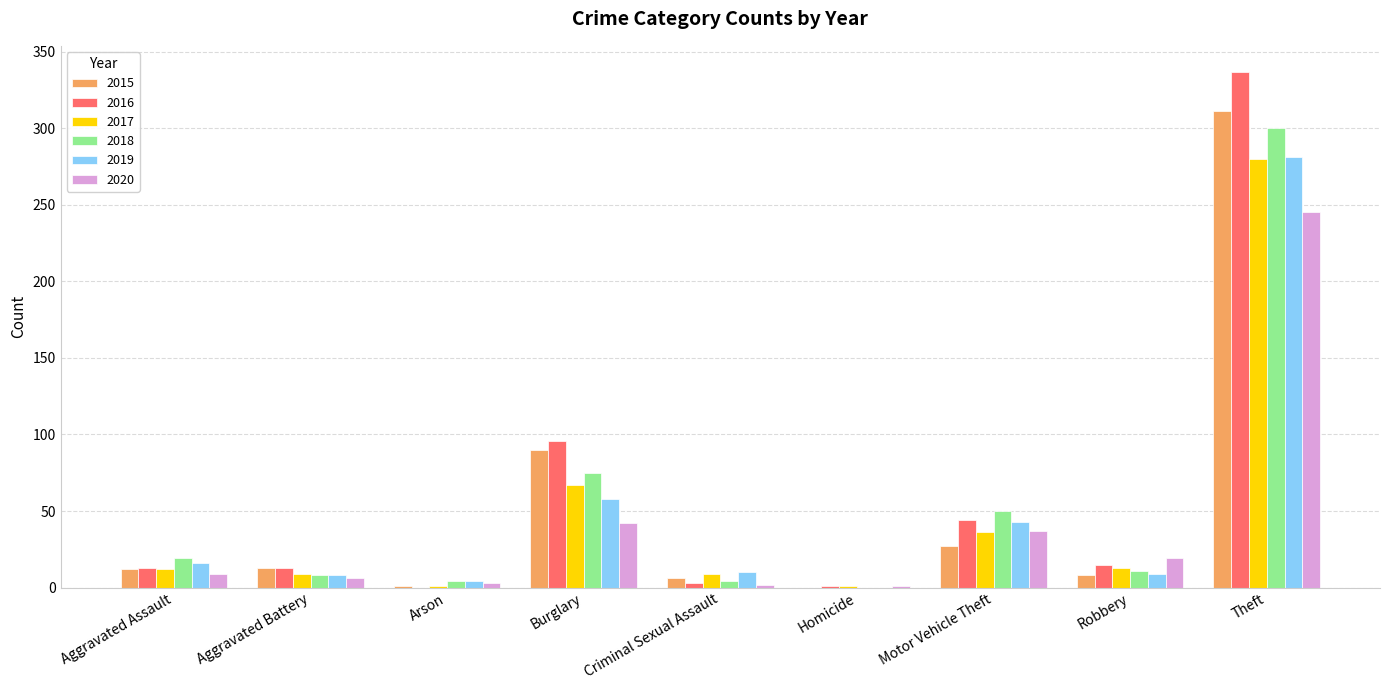

What is the highest value of the 2017 series?

280